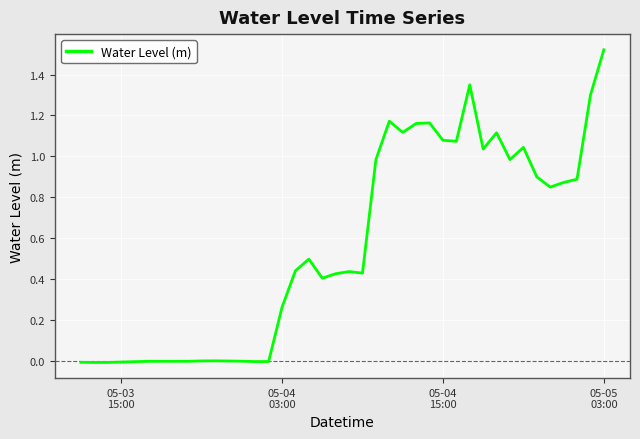

What is the value of the 39th point from the left?

1.3